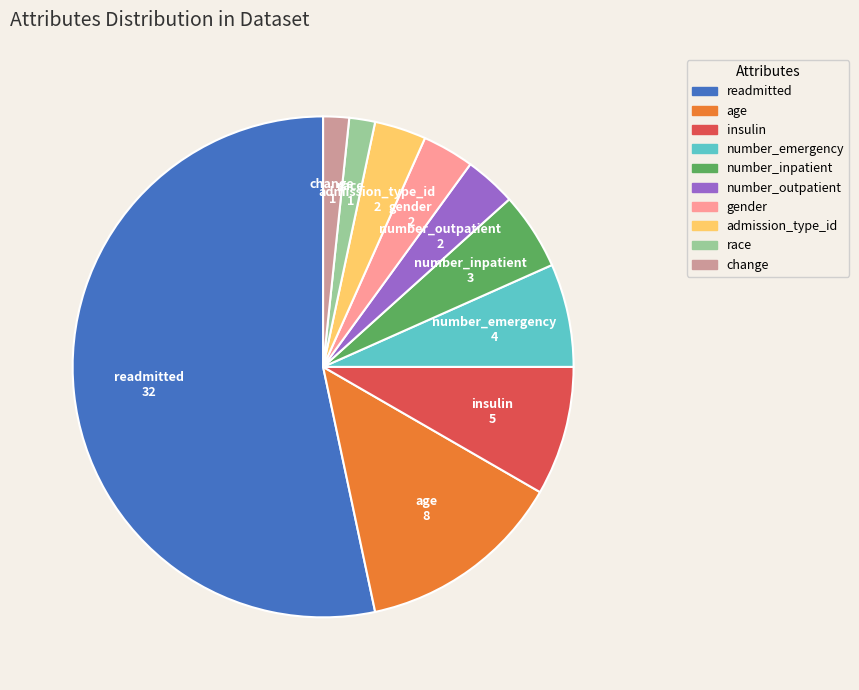

Which category has the biggest portion of the pie?

readmitted